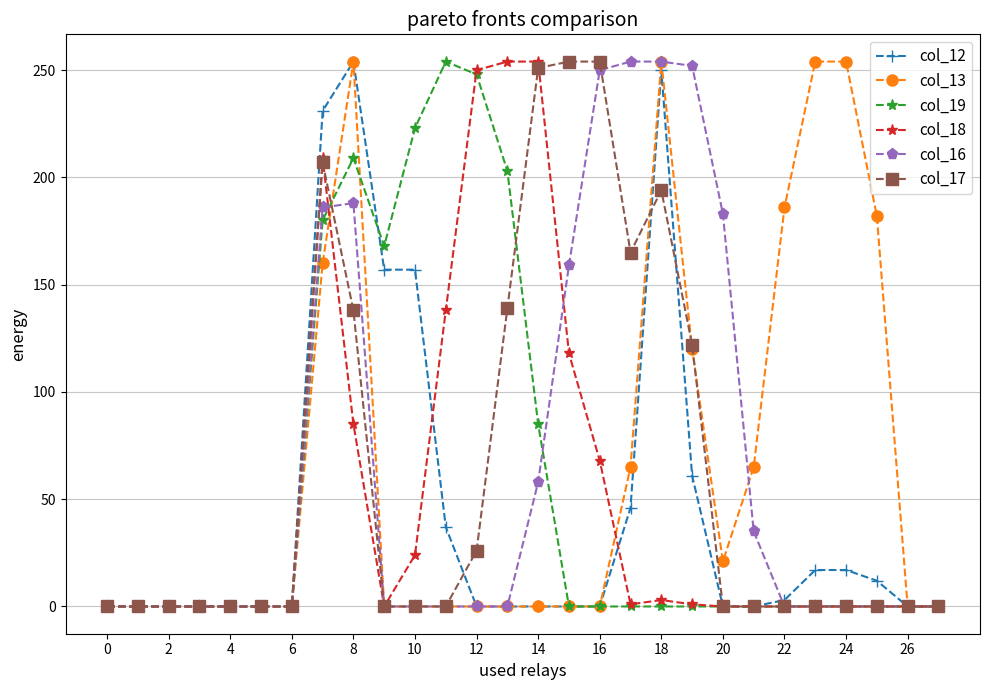

True or false: col_12 has more than 0 points higher than both neighbors.

True